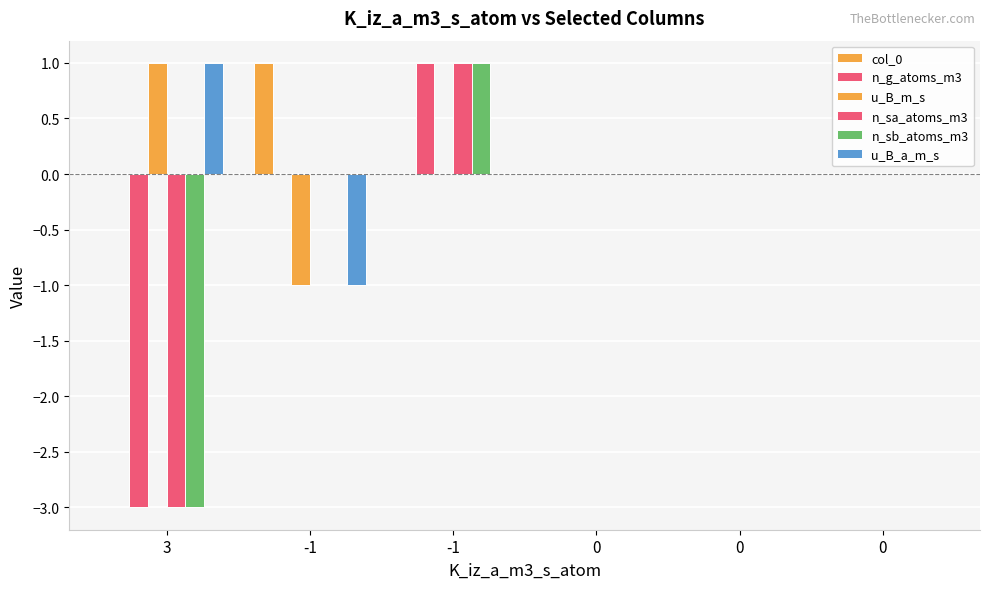

The col_0 series shows 0 at -1. True or false?

True